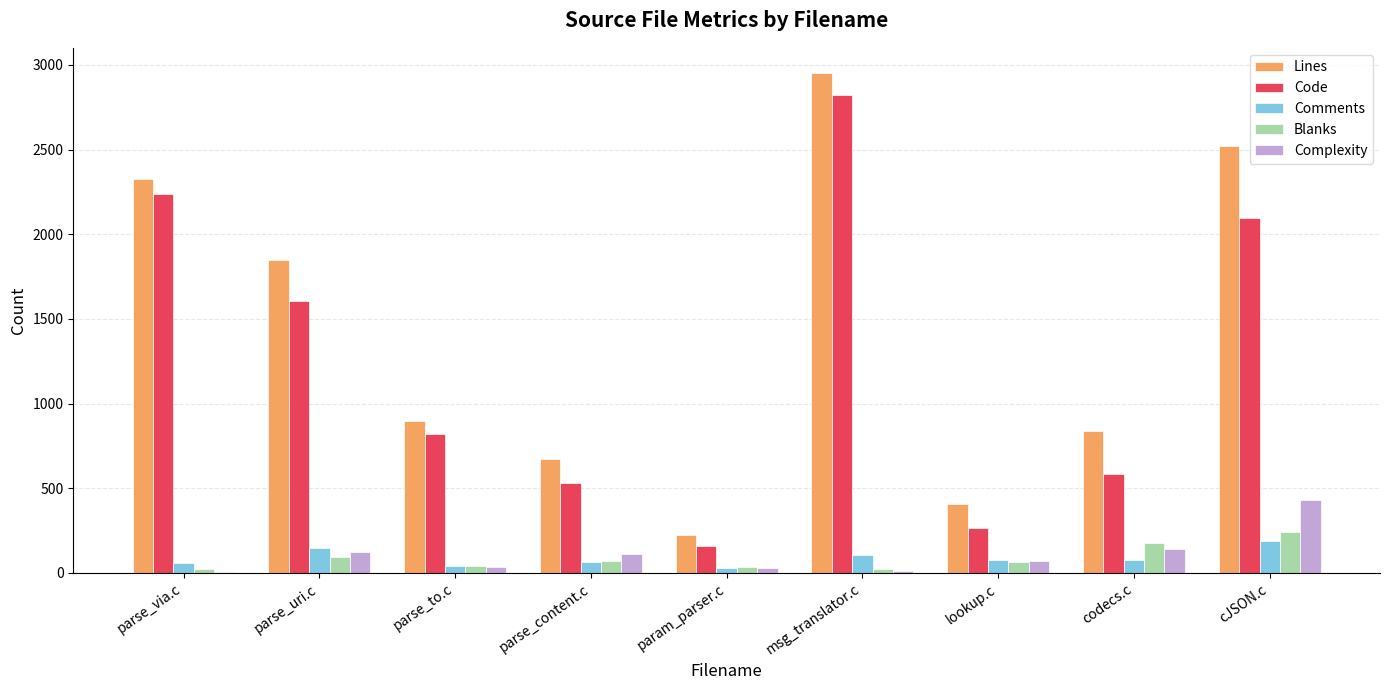

What are all the series names shown in the legend?

Lines, Code, Comments, Blanks, Complexity